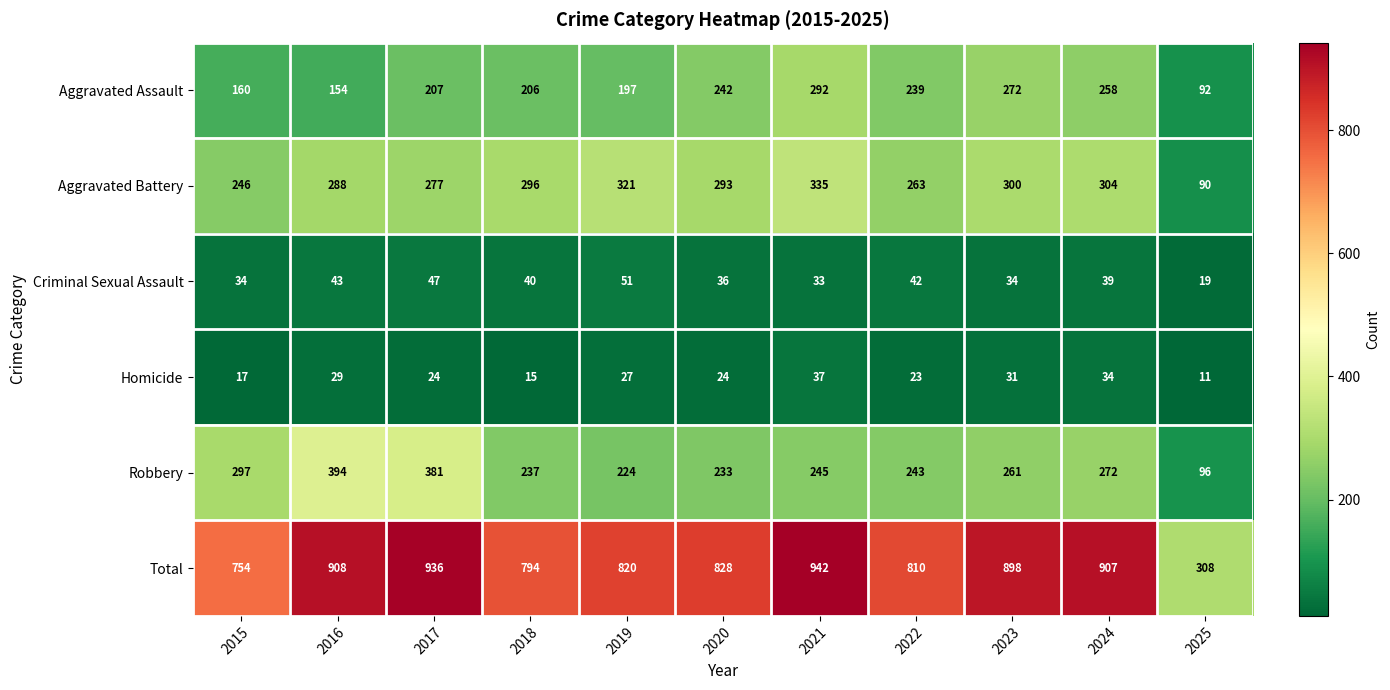

What is the sum of the Homicide values at 2015 and 2017?

41